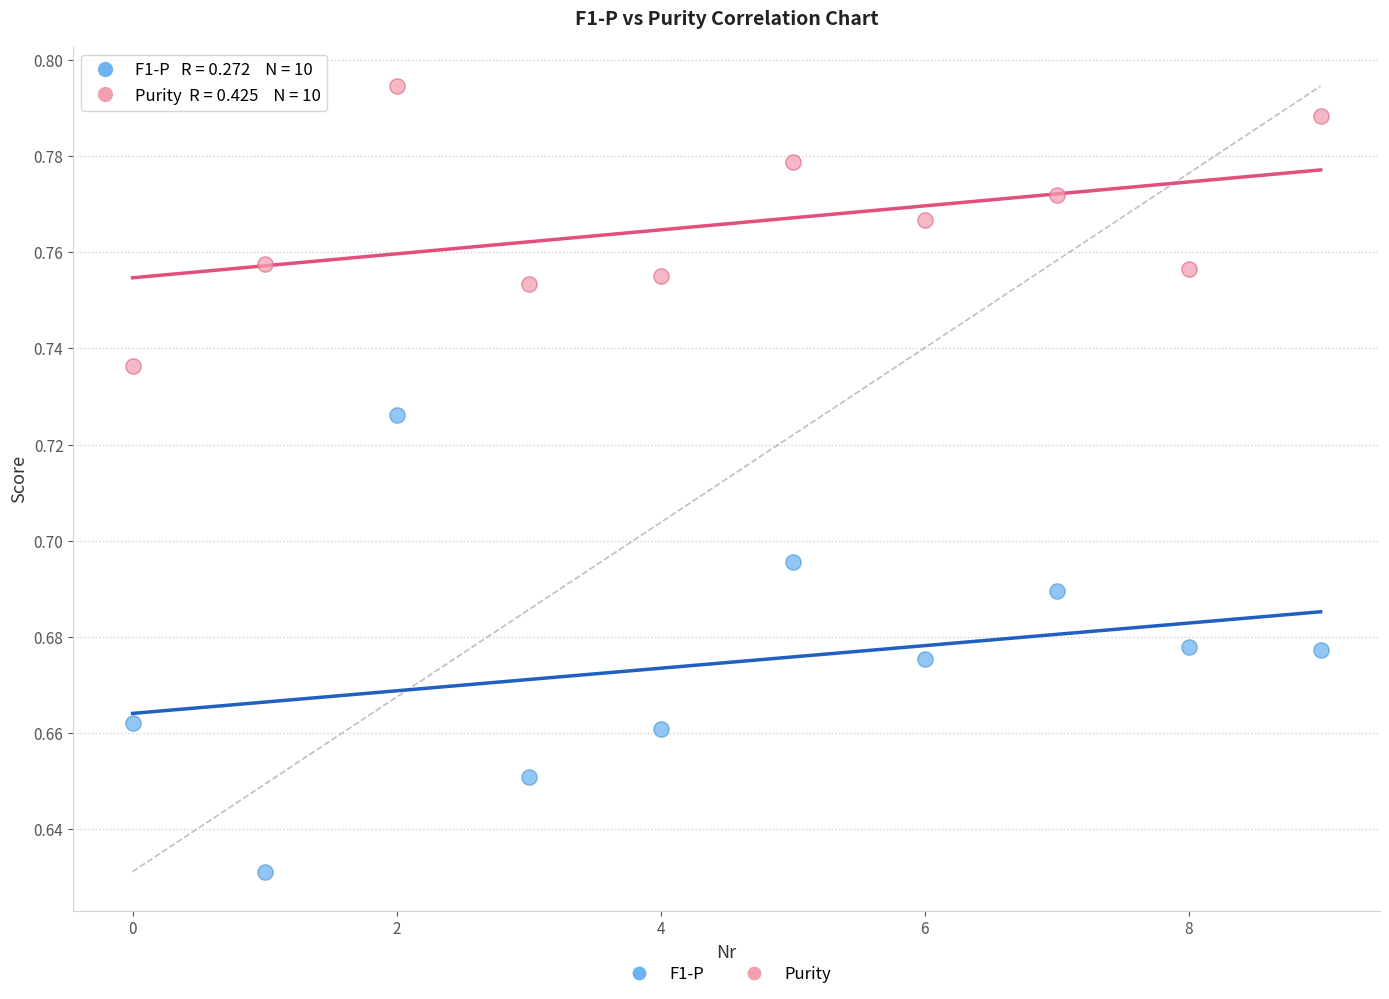

What are all the series names shown in the legend?

F1-P, Purity